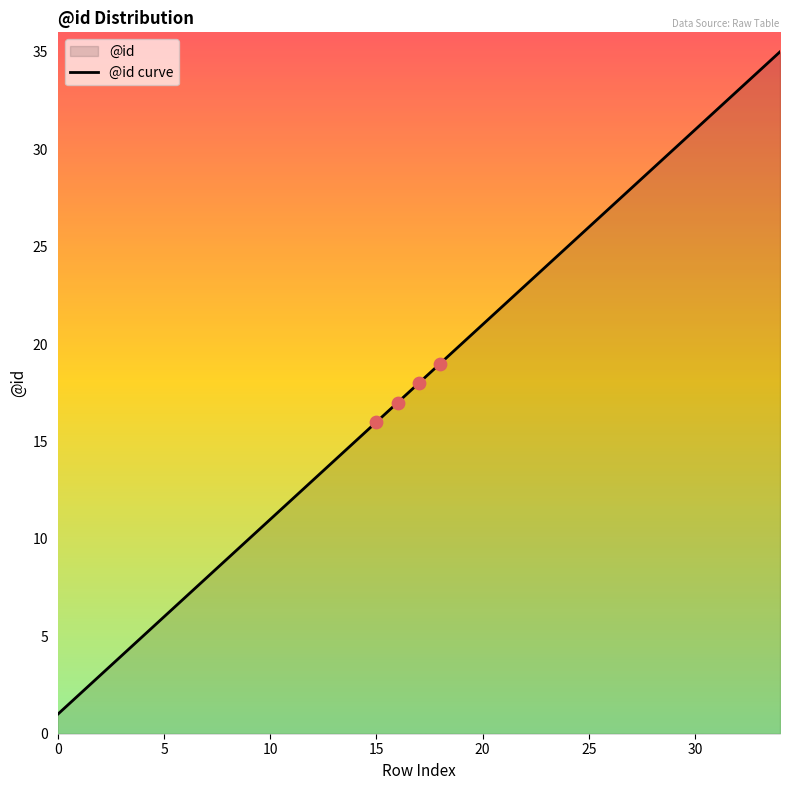

Between 30 and 24, which is larger?

30